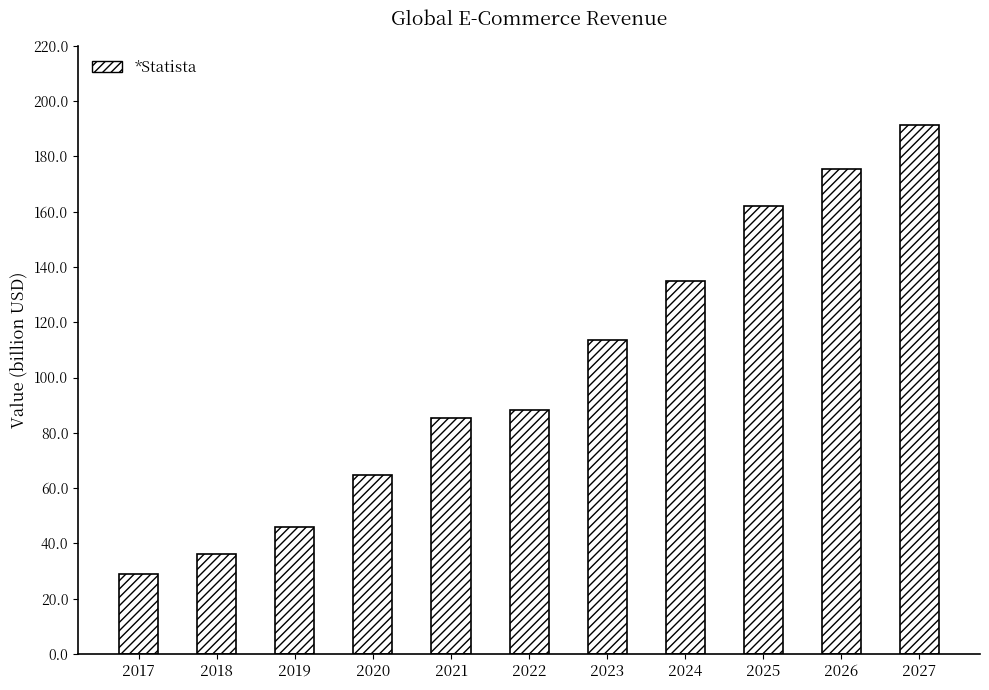

The value at 2025 is 75.4. True or false?

False